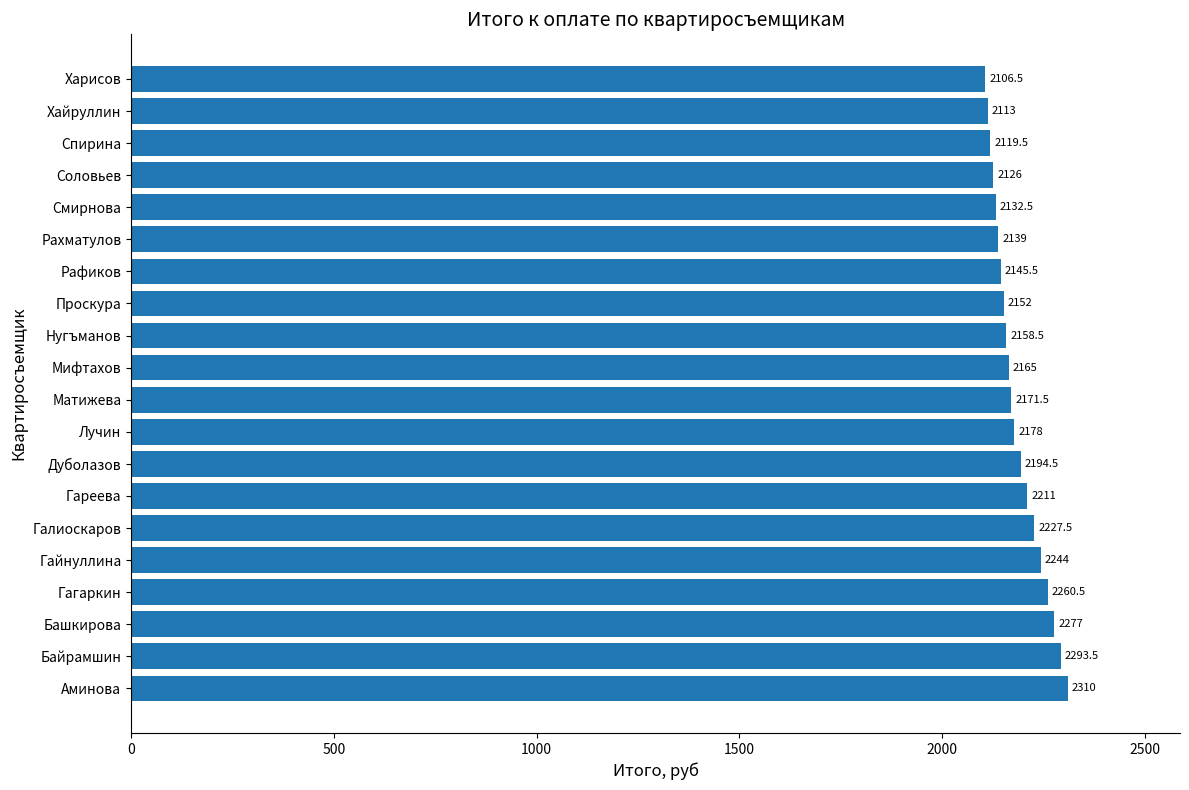

Reading bottom to top, list all the values displayed in this chart.

2310.0	2293.5	2277.0	2260.5	2244.0	2227.5	2211.0	2194.5	2178.0	2171.5	2165.0	2158.5	2152.0	2145.5	2139.0	2132.5	2126.0	2119.5	2113.0	2106.5